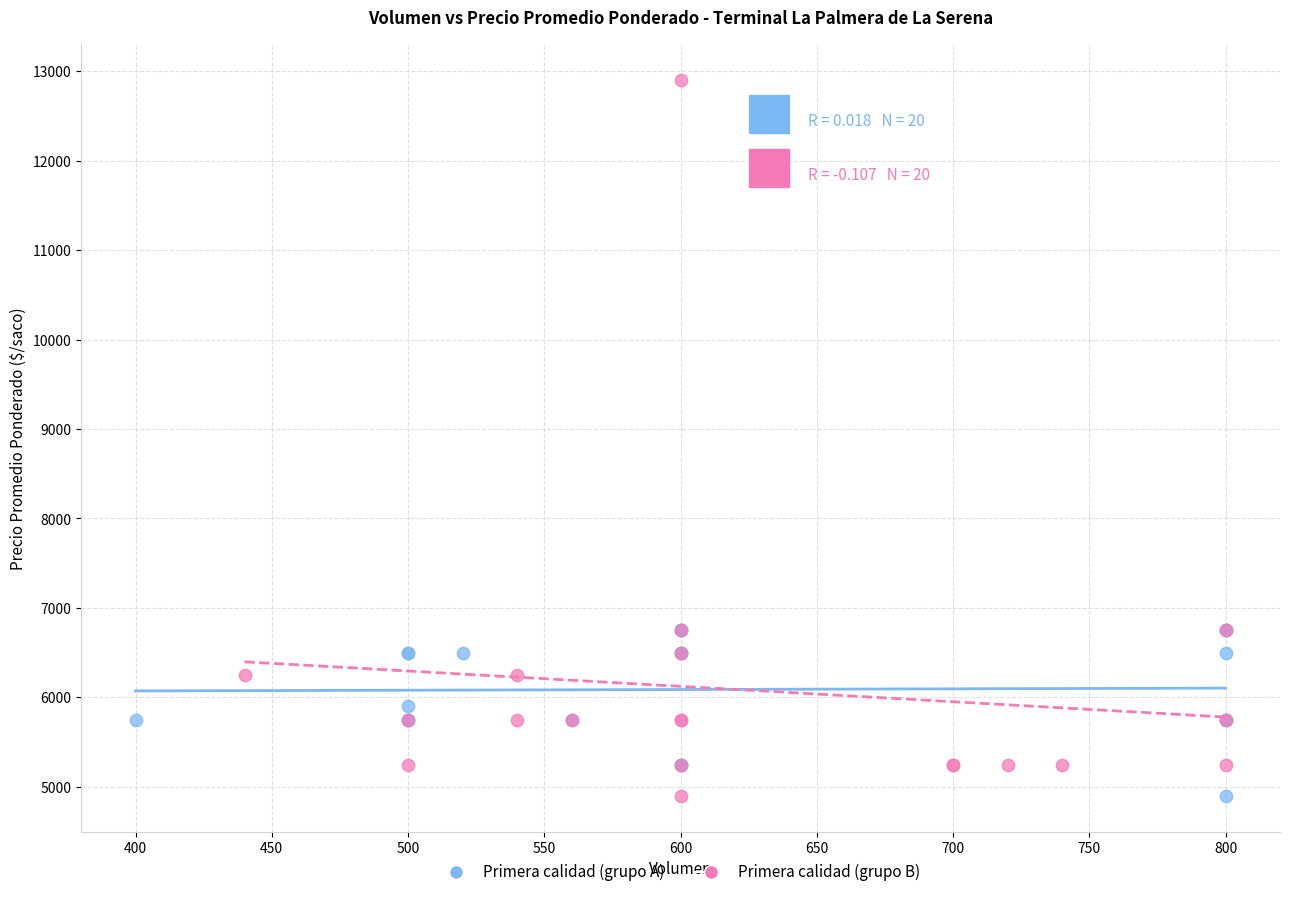

Which series contains the highest Y value?

Primera calidad (grupo B)